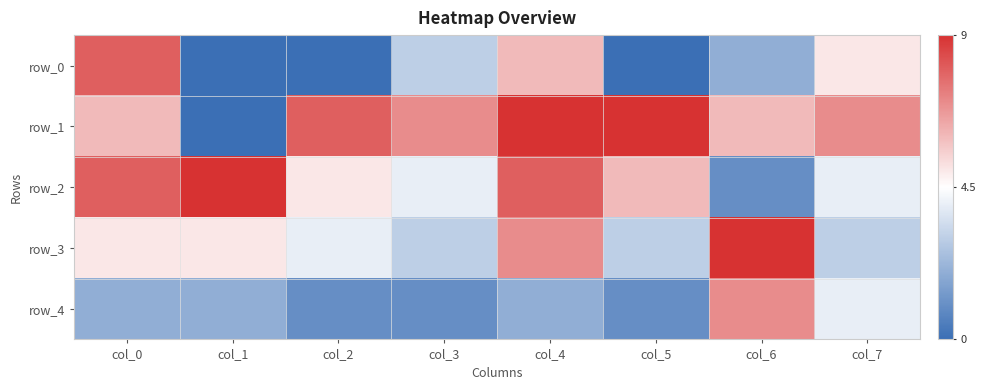

What is the greatest value displayed?

9